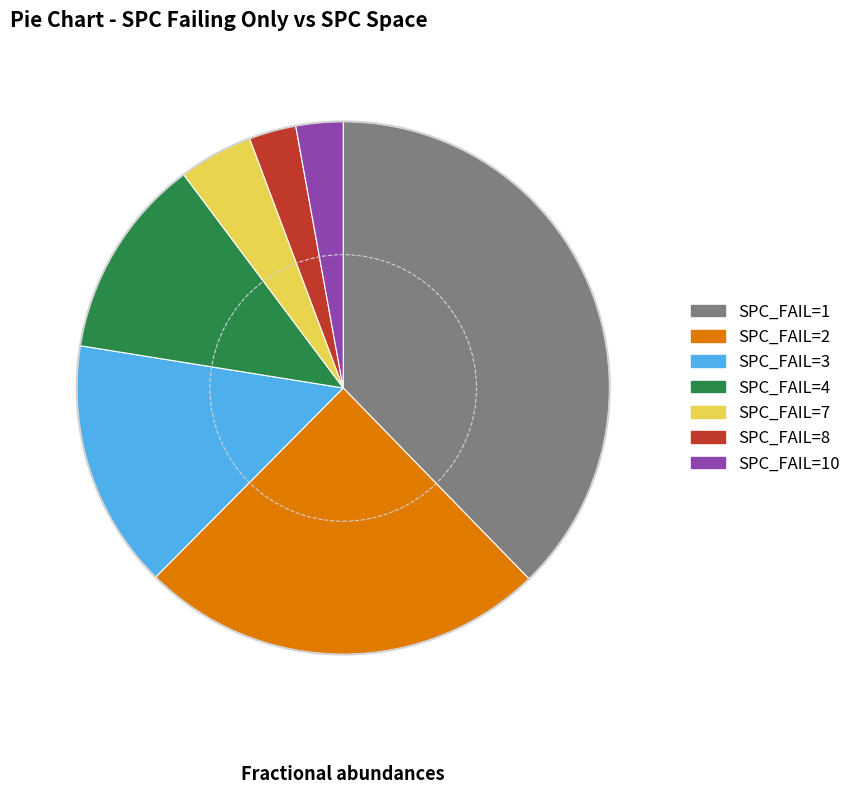

Is there any slice that represents more than half of the pie?

No